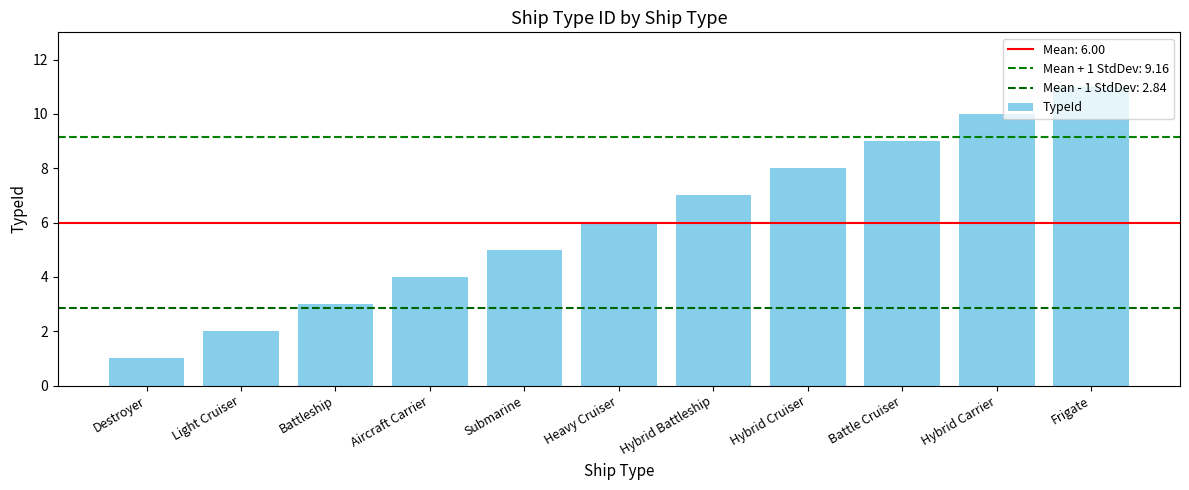

Count the values in the range 3 to 9.

7